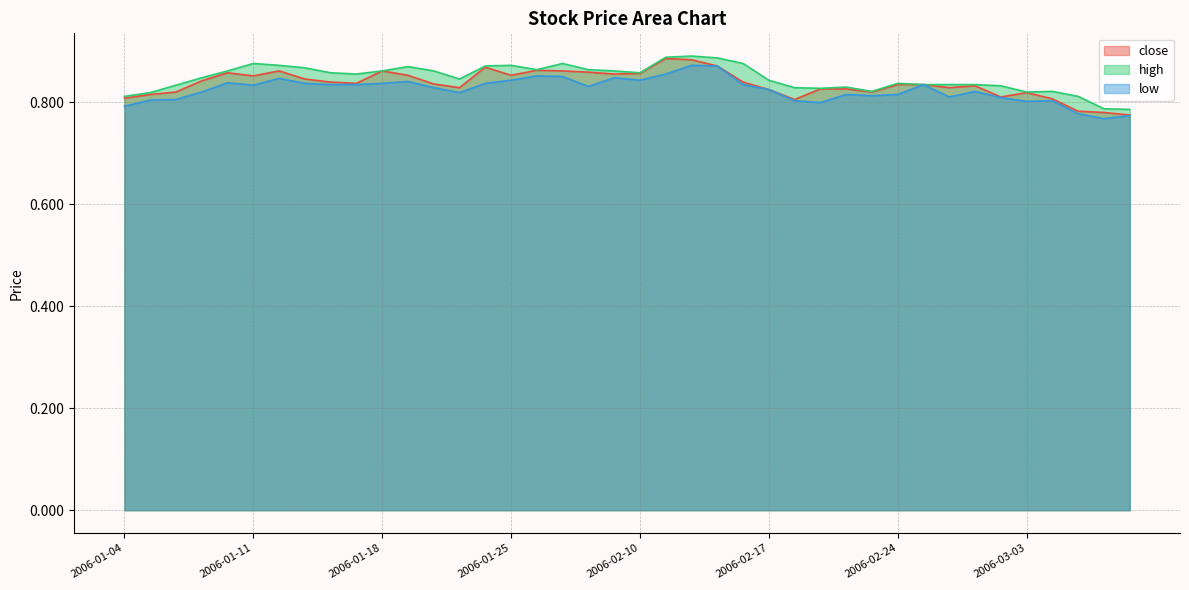

Reading right to left, extract all data points from this chart.

close: 2006-03-09=0.8	2006-03-08=0.8	2006-03-07=0.8	2006-03-06=0.8	2006-03-03=0.8	2006-03-02=0.8	2006-03-01=0.8	2006-02-28=0.8	2006-02-27=0.8	2006-02-24=0.8	2006-02-23=0.8	2006-02-22=0.8	2006-02-21=0.8	2006-02-20=0.8	2006-02-17=0.8	2006-02-16=0.8	2006-02-15=0.9	2006-02-14=0.9	2006-02-13=0.9	2006-02-10=0.9	2006-02-09=0.9	2006-02-08=0.9	2006-02-07=0.9	2006-02-06=0.9	2006-01-25=0.9	2006-01-24=0.9	2006-01-23=0.8	2006-01-20=0.8	2006-01-19=0.9	2006-01-18=0.9	2006-01-17=0.8	2006-01-16=0.8	2006-01-13=0.8	2006-01-12=0.9	2006-01-11=0.9	2006-01-10=0.9	2006-01-09=0.8	2006-01-06=0.8	2006-01-05=0.8	2006-01-04=0.8
high: 2006-03-09=0.8	2006-03-08=0.8	2006-03-07=0.8	2006-03-06=0.8	2006-03-03=0.8	2006-03-02=0.8	2006-03-01=0.8	2006-02-28=0.8	2006-02-27=0.8	2006-02-24=0.8	2006-02-23=0.8	2006-02-22=0.8	2006-02-21=0.8	2006-02-20=0.8	2006-02-17=0.8	2006-02-16=0.9	2006-02-15=0.9	2006-02-14=0.9	2006-02-13=0.9	2006-02-10=0.9	2006-02-09=0.9	2006-02-08=0.9	2006-02-07=0.9	2006-02-06=0.9	2006-01-25=0.9	2006-01-24=0.9	2006-01-23=0.8	2006-01-20=0.9	2006-01-19=0.9	2006-01-18=0.9	2006-01-17=0.9	2006-01-16=0.9	2006-01-13=0.9	2006-01-12=0.9	2006-01-11=0.9	2006-01-10=0.9	2006-01-09=0.8	2006-01-06=0.8	2006-01-05=0.8	2006-01-04=0.8
low: 2006-03-09=0.8	2006-03-08=0.8	2006-03-07=0.8	2006-03-06=0.8	2006-03-03=0.8	2006-03-02=0.8	2006-03-01=0.8	2006-02-28=0.8	2006-02-27=0.8	2006-02-24=0.8	2006-02-23=0.8	2006-02-22=0.8	2006-02-21=0.8	2006-02-20=0.8	2006-02-17=0.8	2006-02-16=0.8	2006-02-15=0.9	2006-02-14=0.9	2006-02-13=0.9	2006-02-10=0.8	2006-02-09=0.8	2006-02-08=0.8	2006-02-07=0.9	2006-02-06=0.9	2006-01-25=0.8	2006-01-24=0.8	2006-01-23=0.8	2006-01-20=0.8	2006-01-19=0.8	2006-01-18=0.8	2006-01-17=0.8	2006-01-16=0.8	2006-01-13=0.8	2006-01-12=0.8	2006-01-11=0.8	2006-01-10=0.8	2006-01-09=0.8	2006-01-06=0.8	2006-01-05=0.8	2006-01-04=0.8